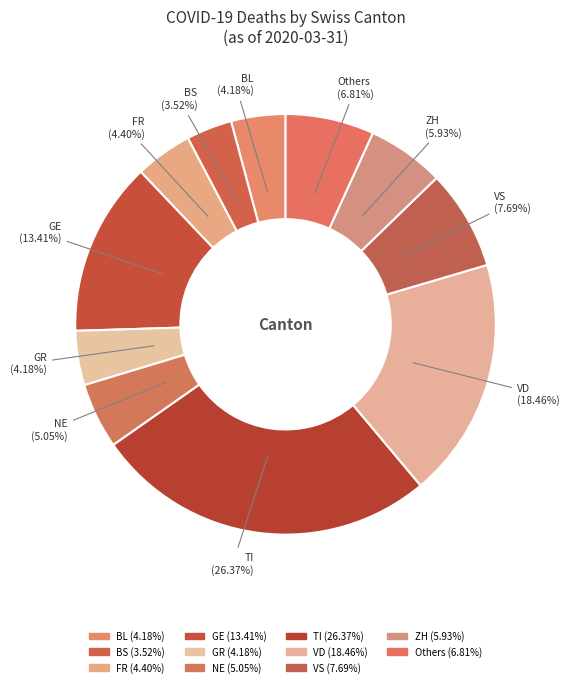

Count the number of slices in the pie.

11